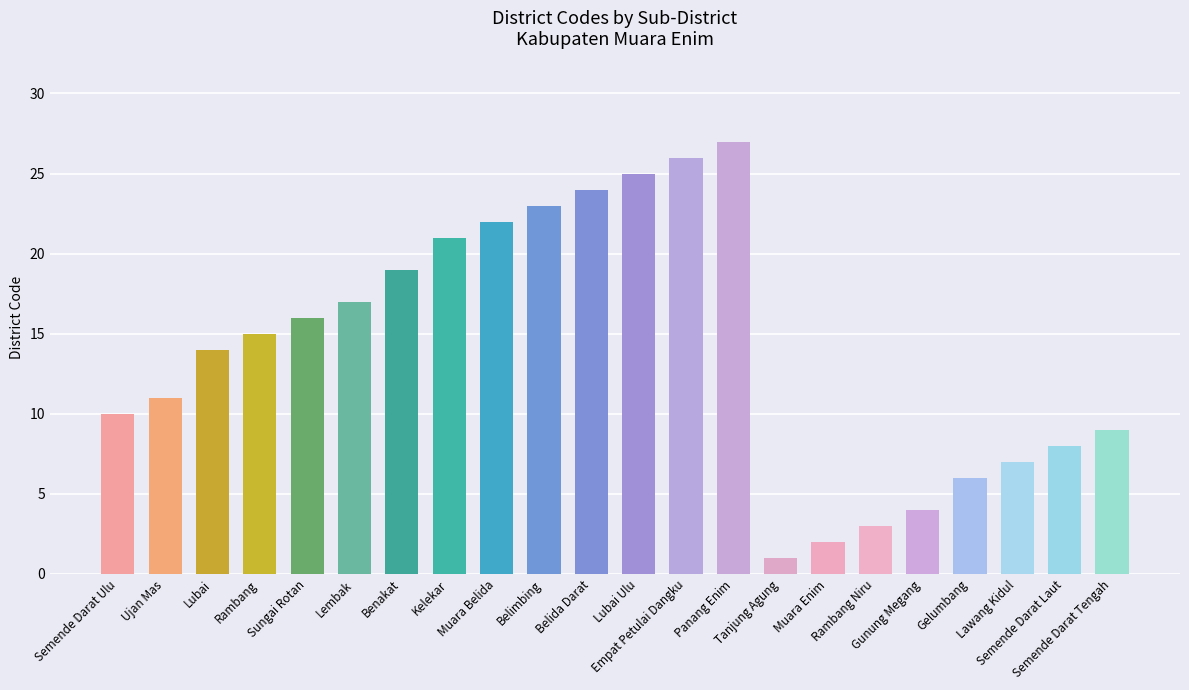

Is it true that the value at Muara Belida is 8?

False